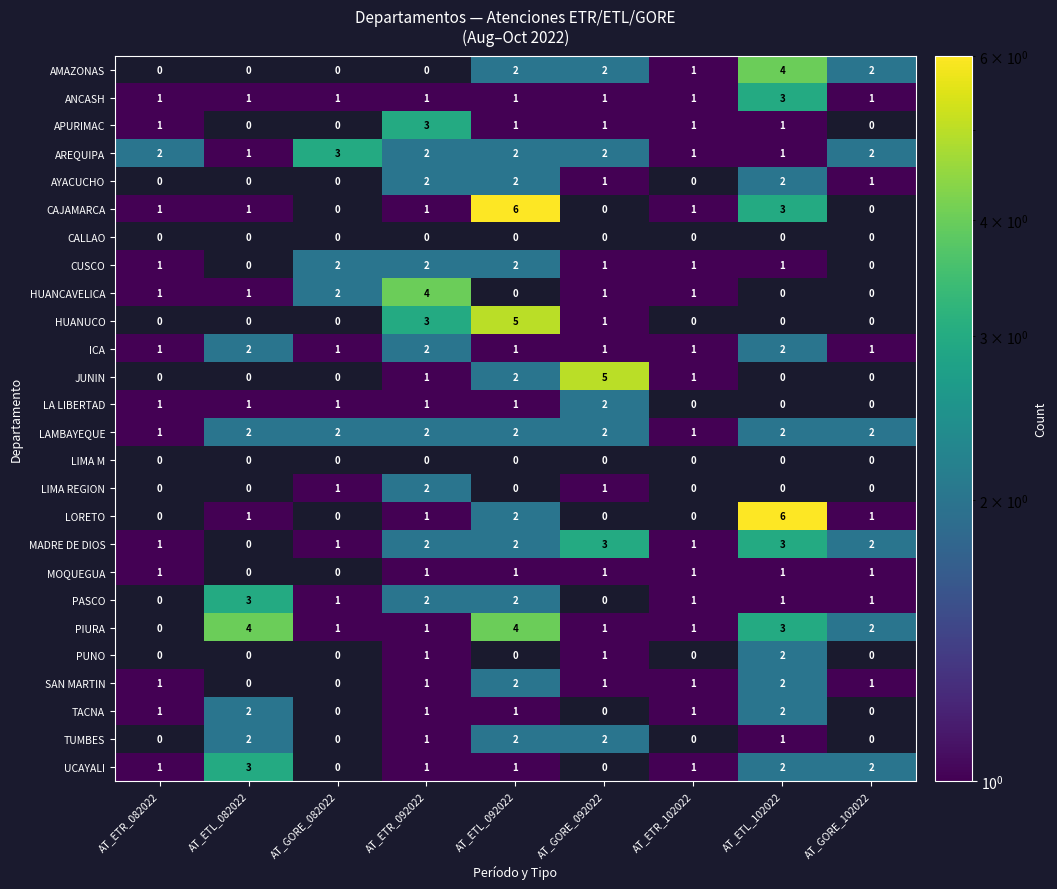

Is the value of LORETO at AT_ETL_092022 greater than the value of HUANCAVELICA at AT_ETR_102022?

Yes